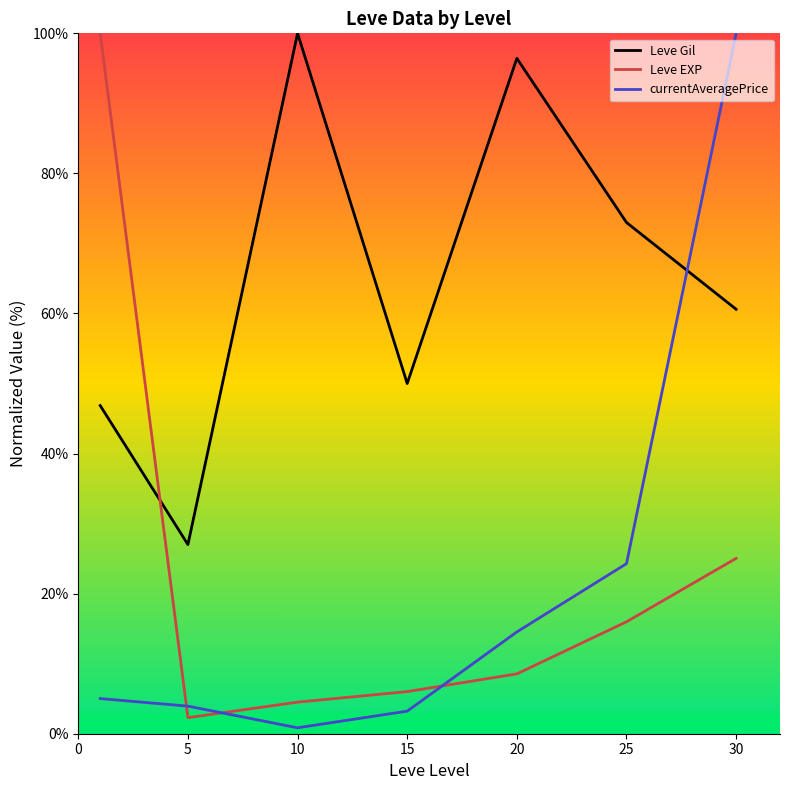

Which series has the largest total across all categories?

Leve Gil